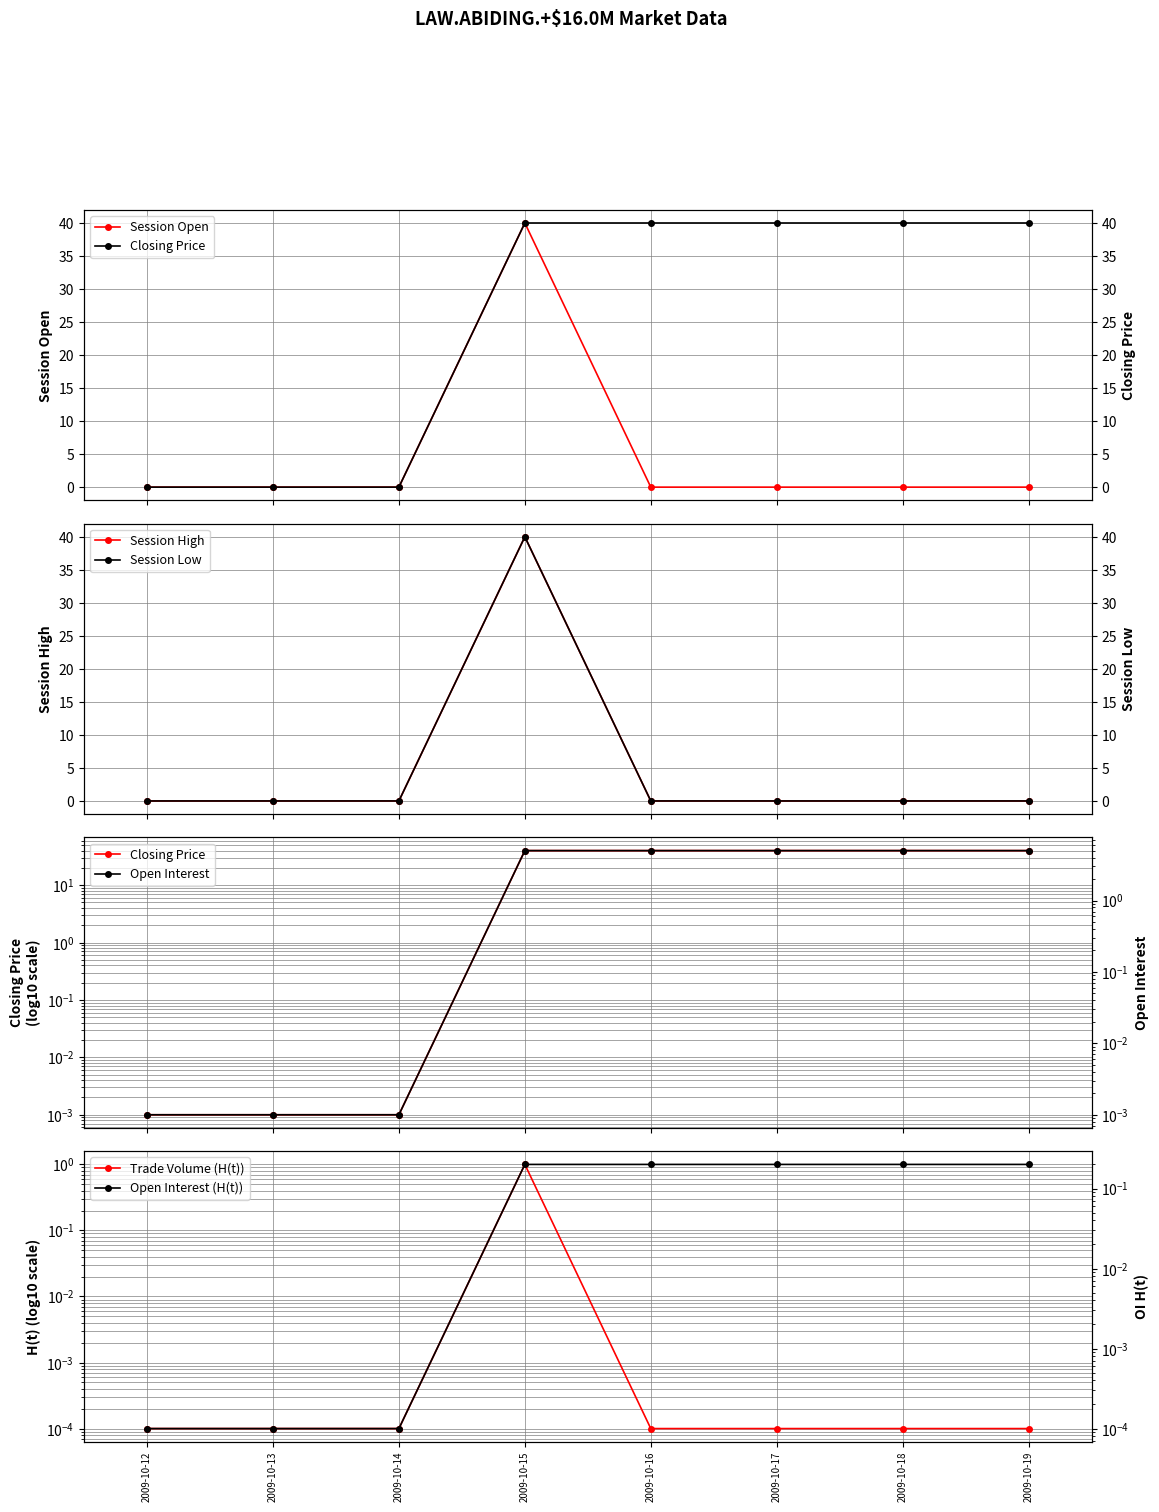

What is the spread (max minus min) of values at 2009-10-19?

40.0